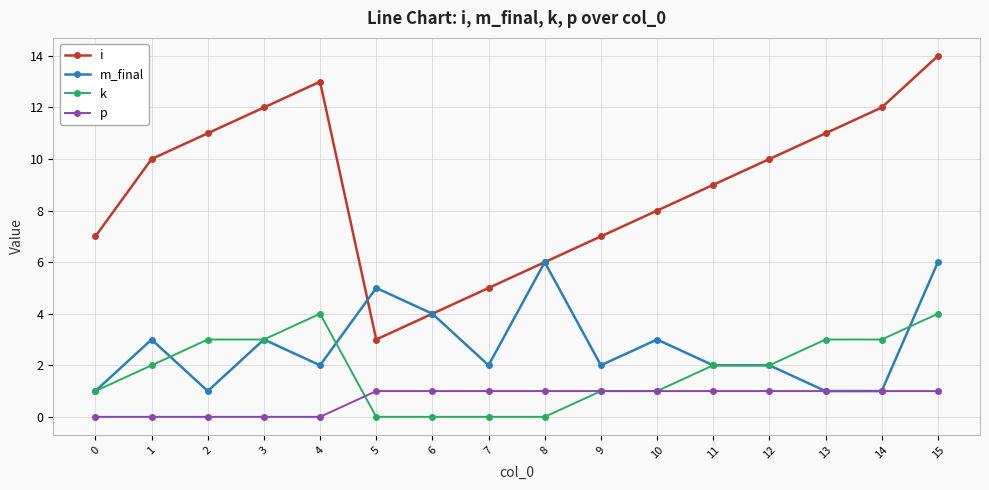

Reading left to right, what are all the values shown in this chart?

i: 0=7	1=10	2=11	3=12	4=13	5=3	6=4	7=5	8=6	9=7	10=8	11=9	12=10	13=11	14=12	15=14
m_final: 0=1	1=3	2=1	3=3	4=2	5=5	6=4	7=2	8=6	9=2	10=3	11=2	12=2	13=1	14=1	15=6
k: 0=1	1=2	2=3	3=3	4=4	5=0	6=0	7=0	8=0	9=1	10=1	11=2	12=2	13=3	14=3	15=4
p: 0=0	1=0	2=0	3=0	4=0	5=1	6=1	7=1	8=1	9=1	10=1	11=1	12=1	13=1	14=1	15=1